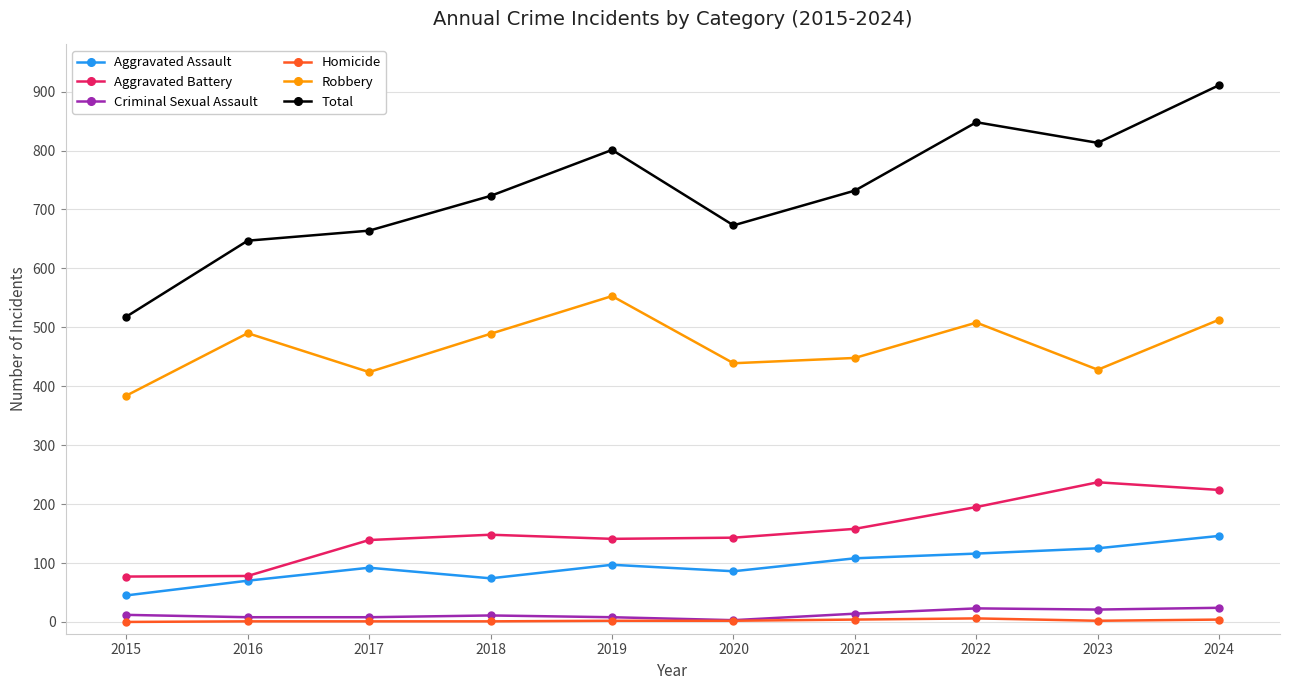

At which label is Robbery closest to 468?

2021